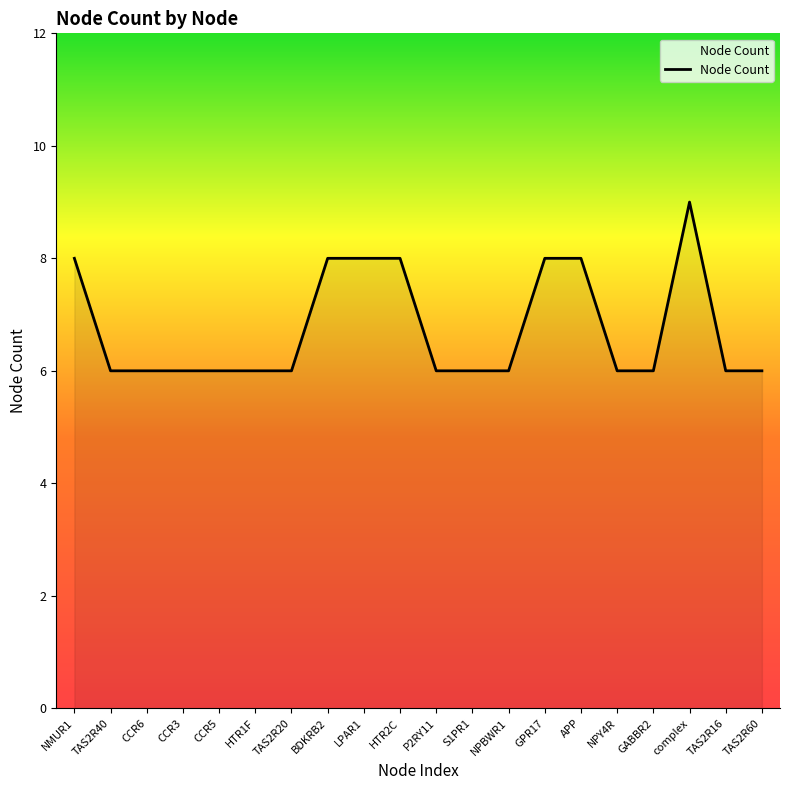

Is it true that the value at HTR1F is 6?

True